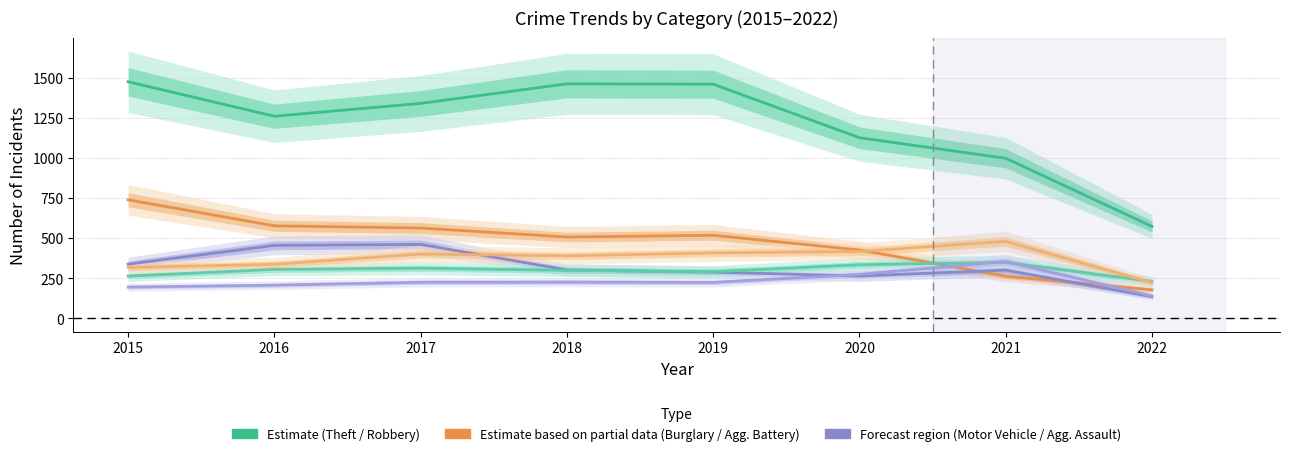

What is the value of the Robbery point at the 7th from the left?

300